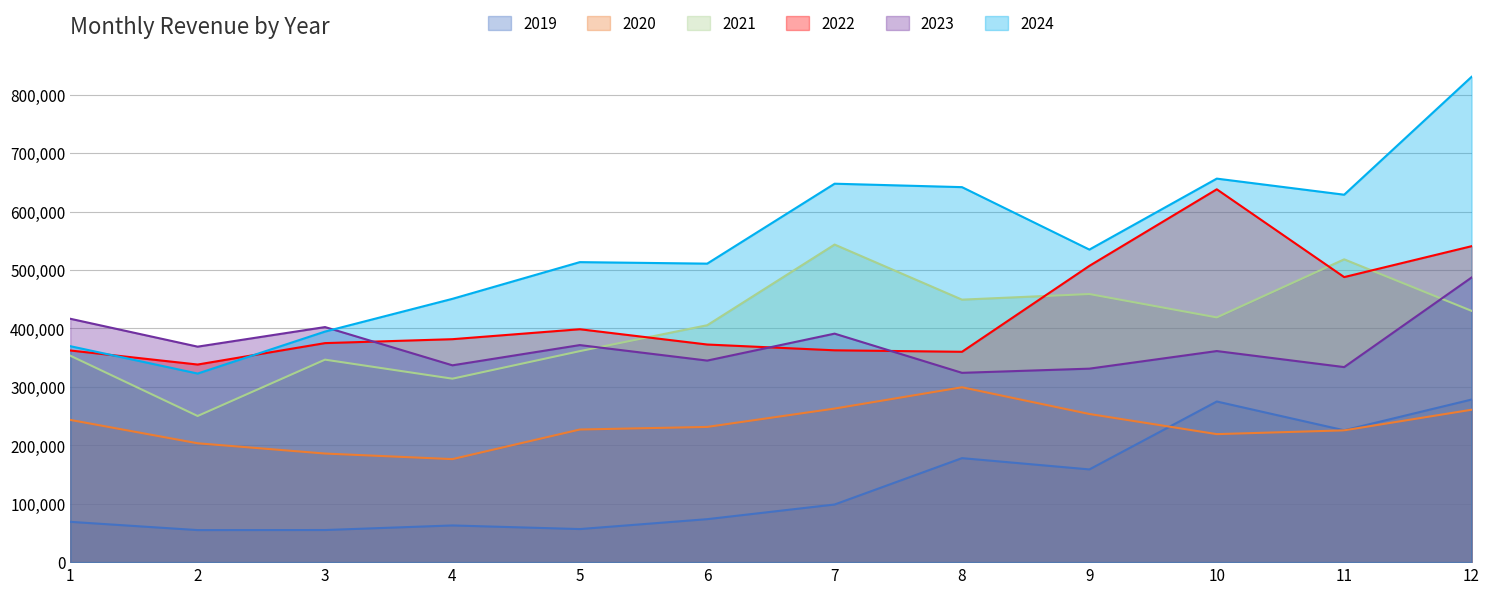

How many data points in 2021 are less than 418903?

6